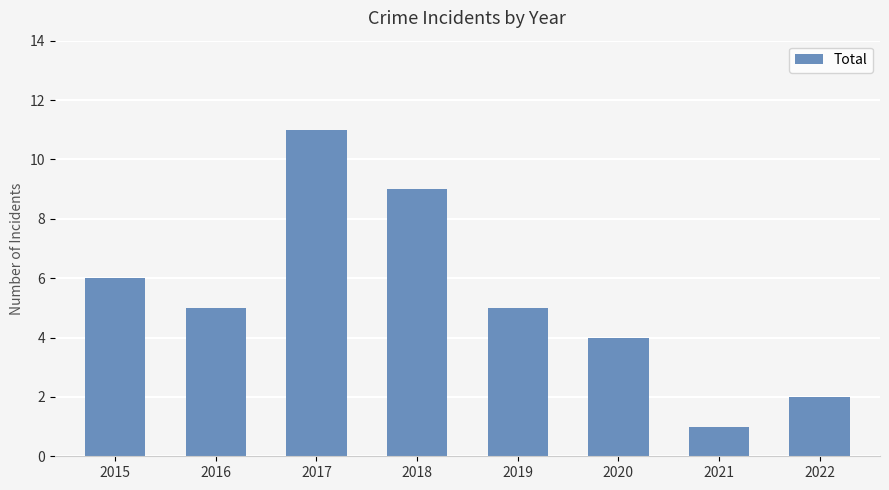

Reading left to right, list all the values displayed in this chart.

6	5	11	9	5	4	1	2